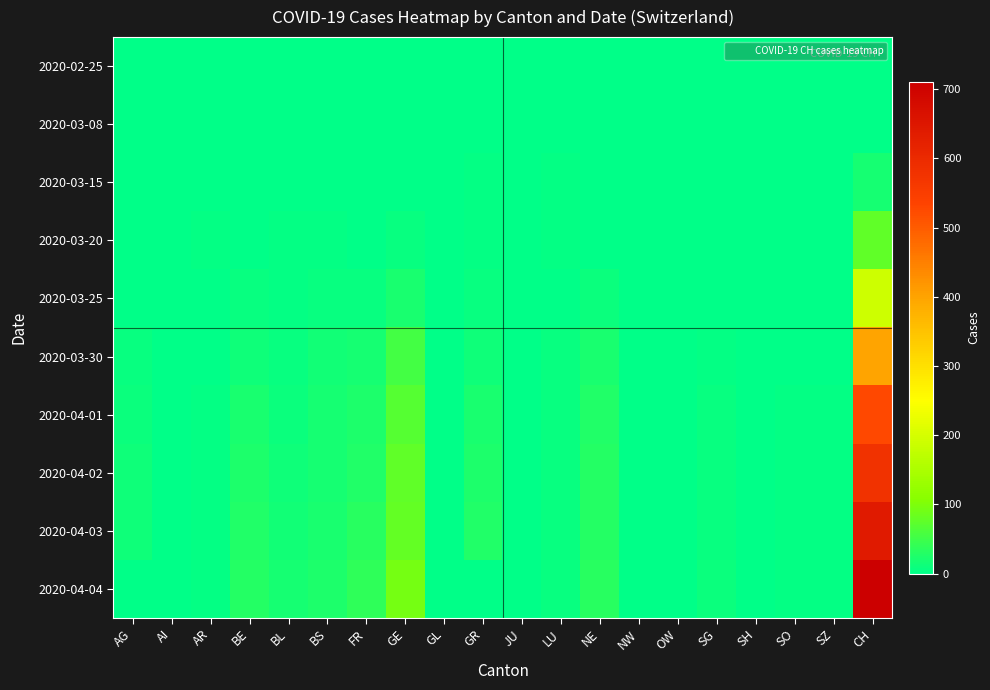

Which label corresponds to the smallest value in the chart?

AG